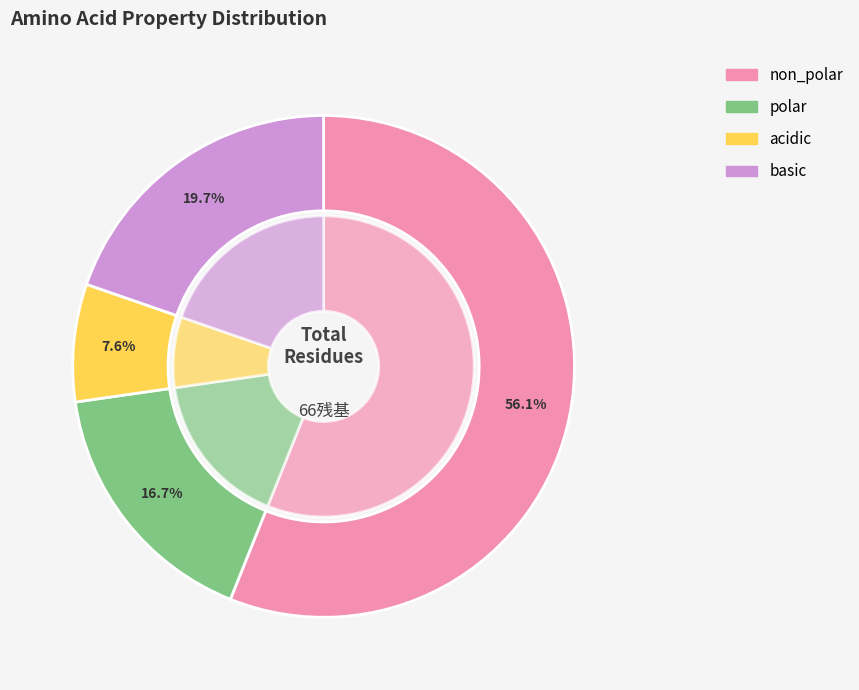

True or false: polar accounts for 17% of the total.

True